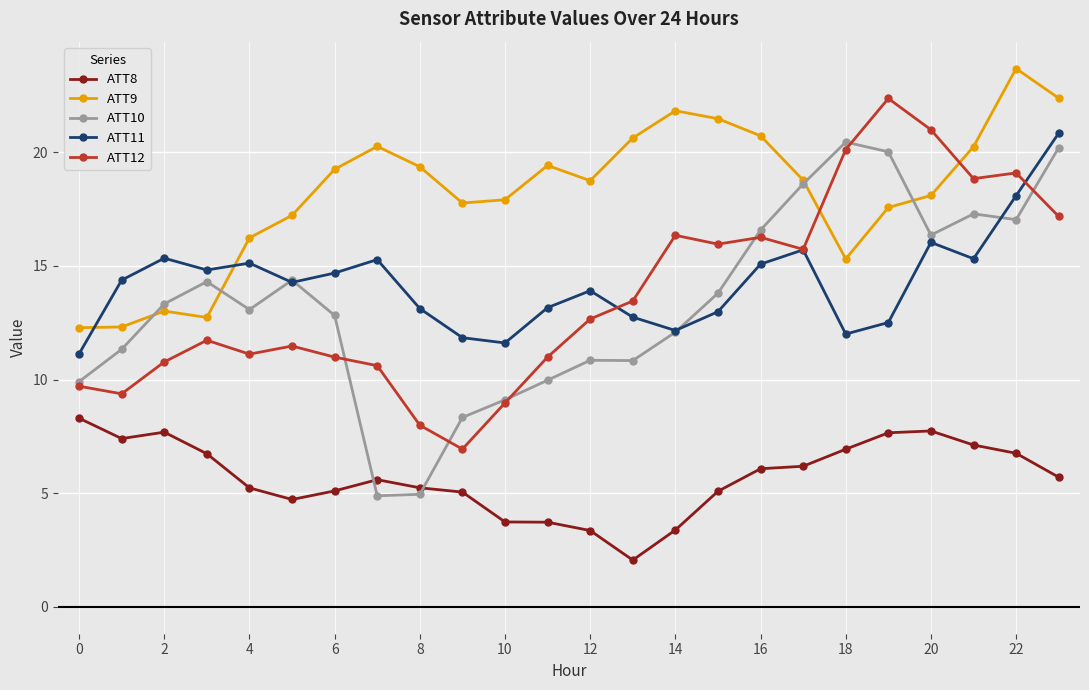

What is the minimum value shown in the chart?

2.1